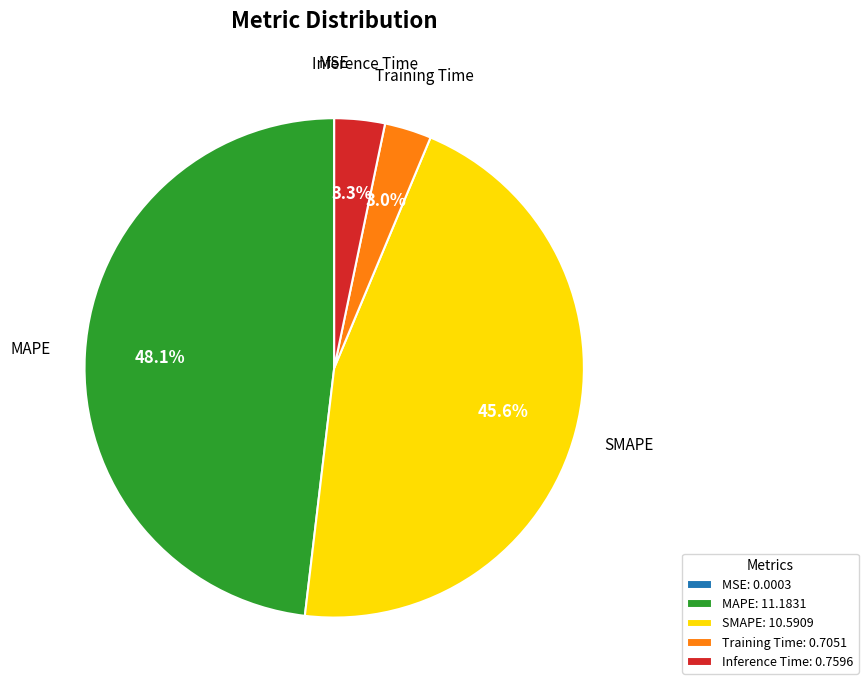

True or false: MAPE accounts for 40% of the total.

False